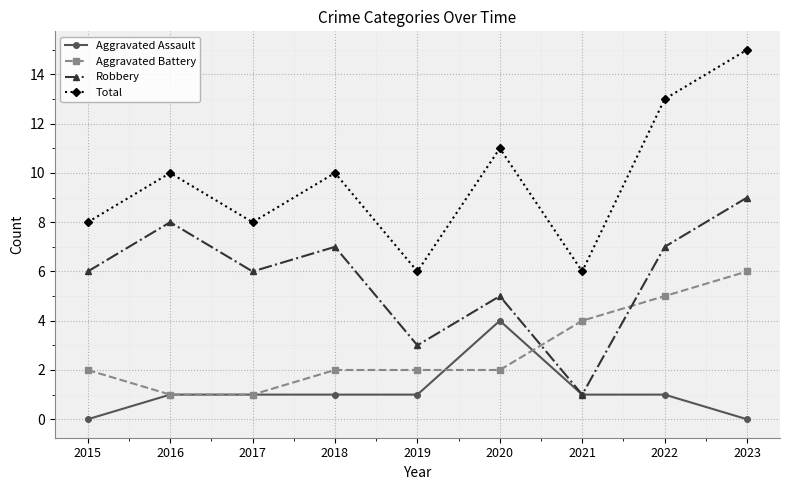

Is it true that Robbery equals 5 at 2022?

False